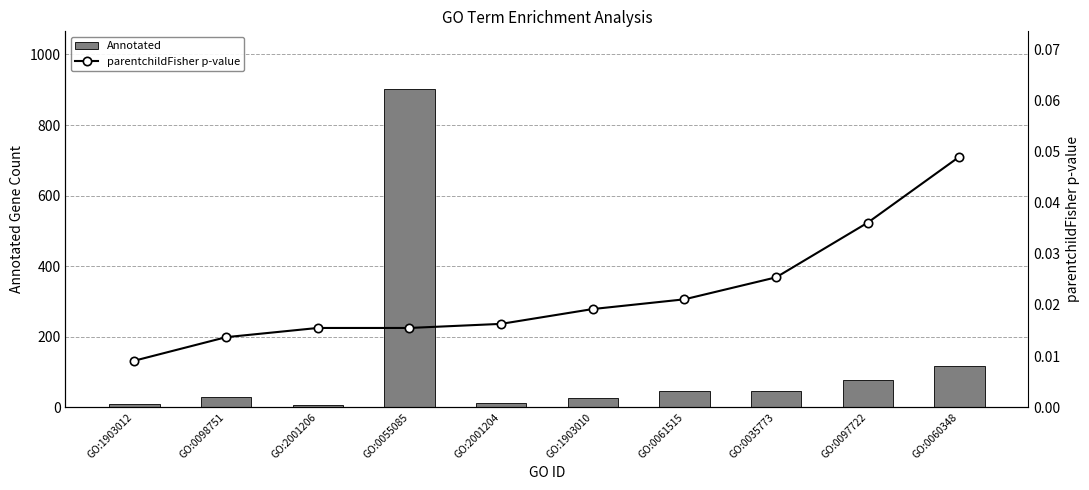

Is it true that parentchildFisher p-value equals 0.0 at GO:1903012?

True